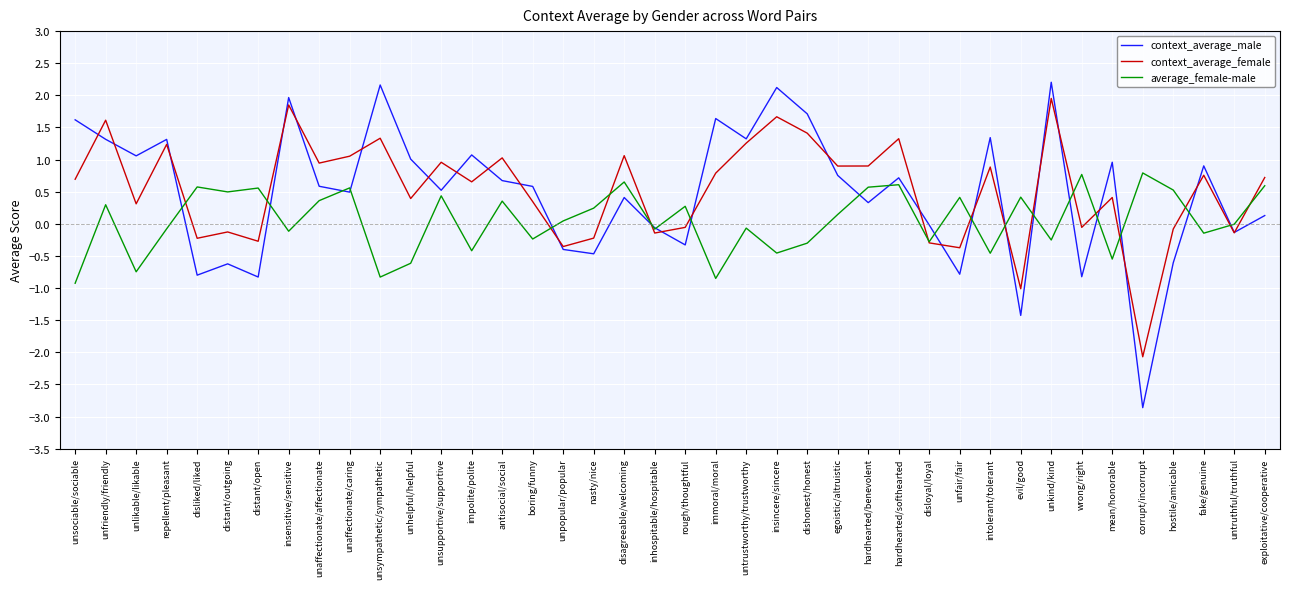

True or false: context_average_male has a value of 0.5 at unaffectionate/caring.

True